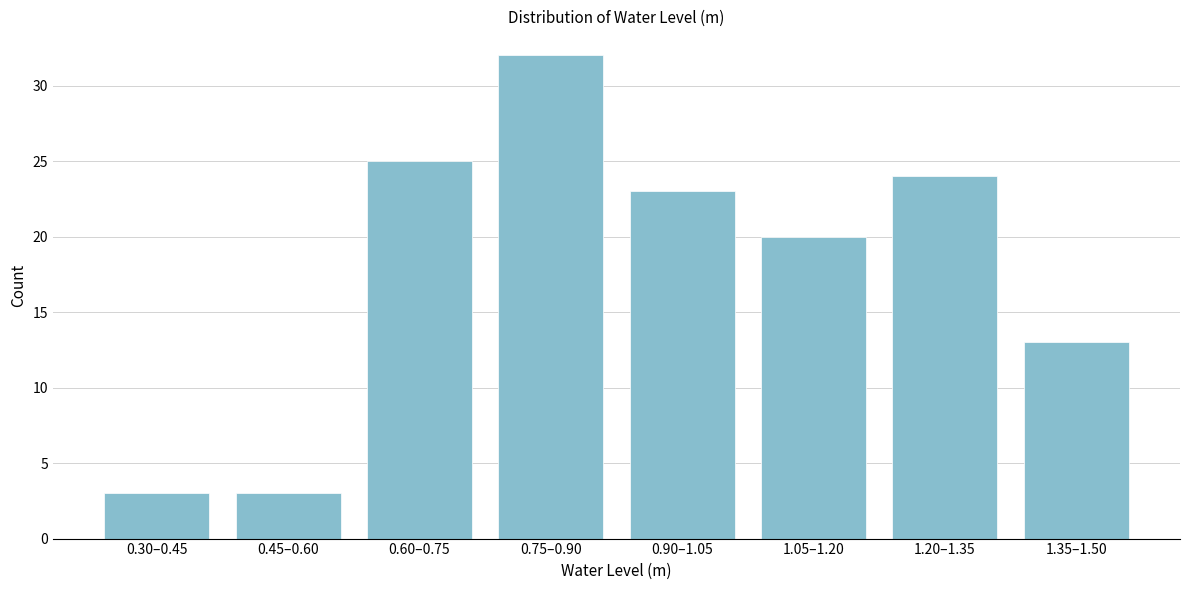

Reading left to right, what are all the values shown in this chart?

0.30–0.45=3	0.45–0.60=3	0.60–0.75=25	0.75–0.90=32	0.90–1.05=23	1.05–1.20=20	1.20–1.35=24	1.35–1.50=13